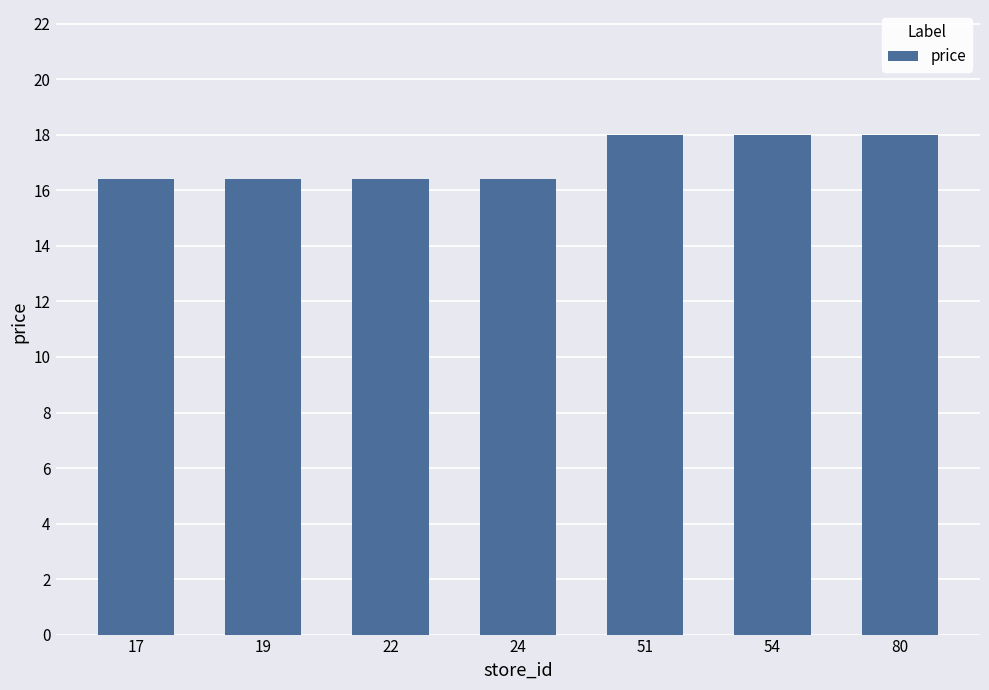

Reading right to left, transcribe all the data shown in this chart.

18.0	18.0	18.0	16.4	16.4	16.4	16.4